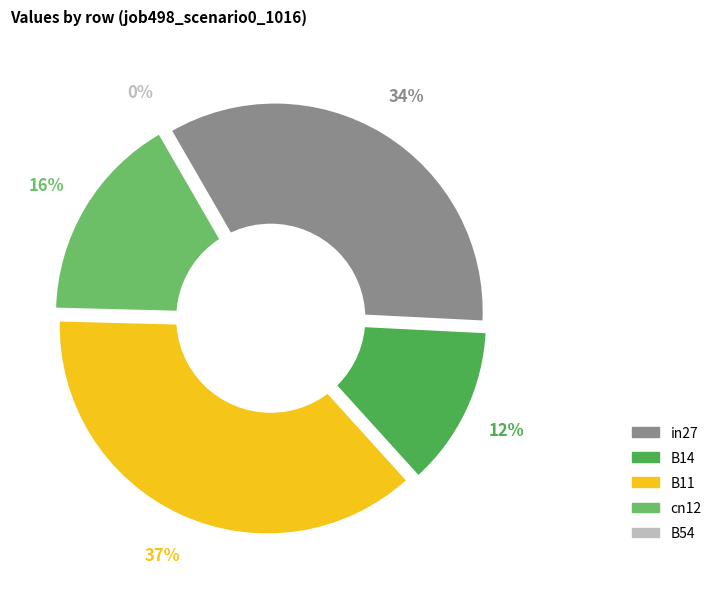

To the nearest percent, what is the difference between the largest and smallest slice percentages?

37%